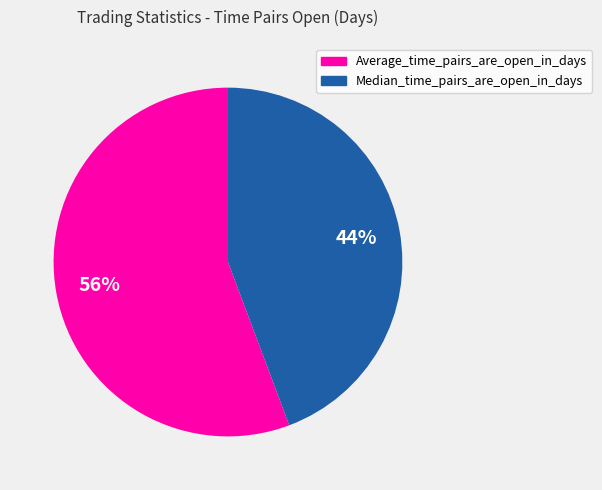

Approximately how many times larger is the value at Median_time_pairs_are_open_in_days compared to Average_time_pairs_are_open_in_days?

0.8